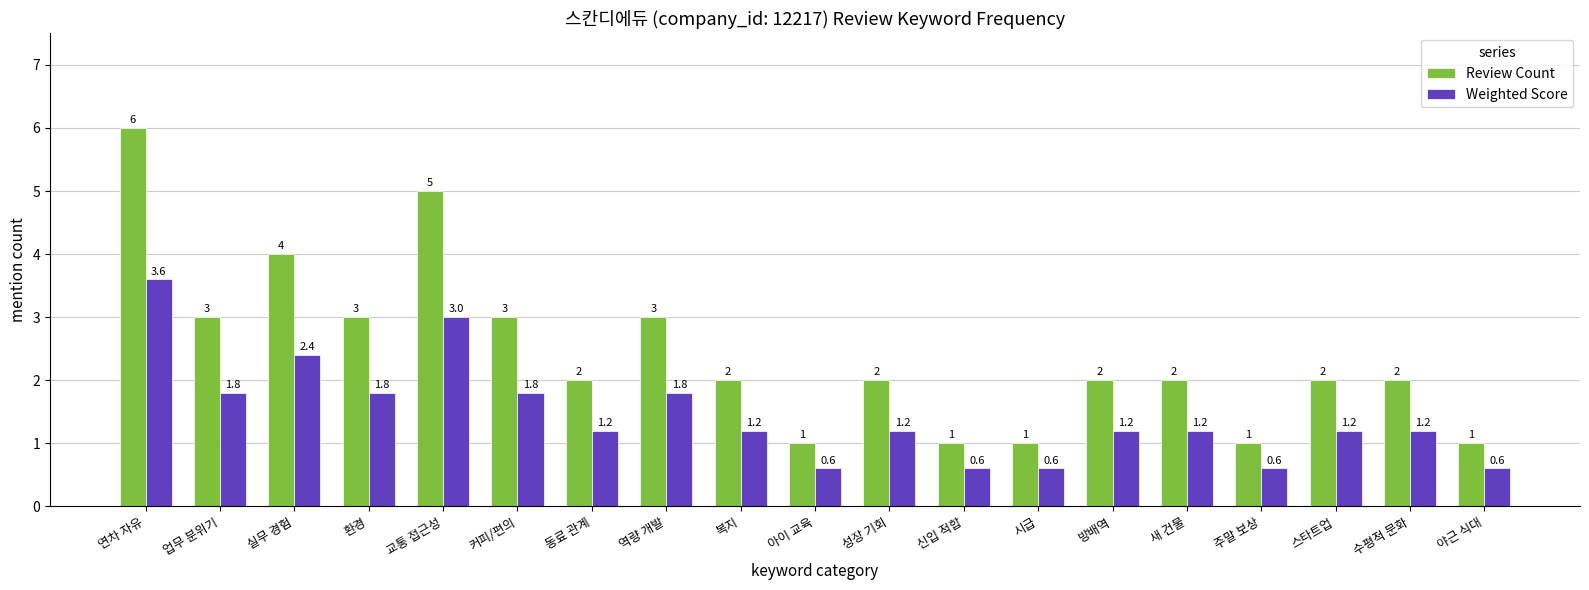

What value does the Weighted Score series have at 교통 접근성?

3.0